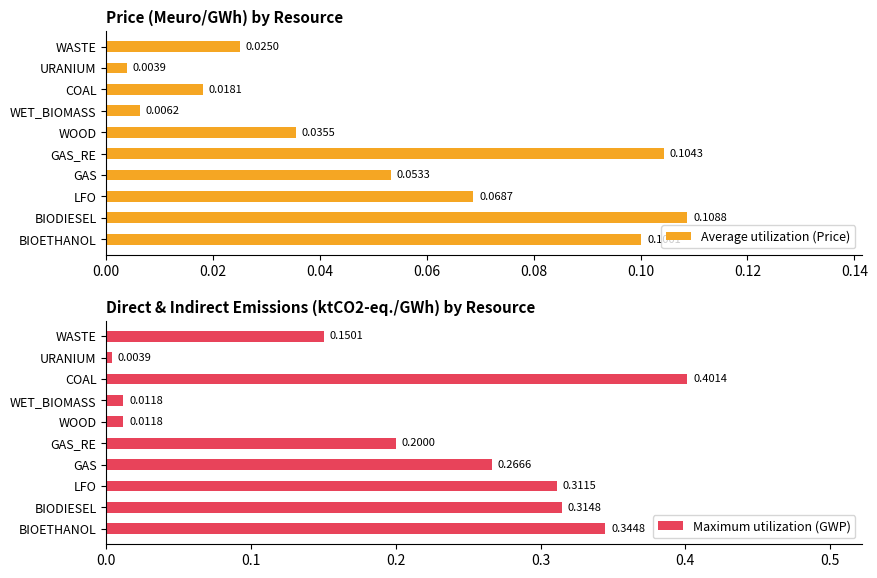

List the series in order of their overall mean, highest first.

Maximum utilization (GWP), Average utilization (Price)